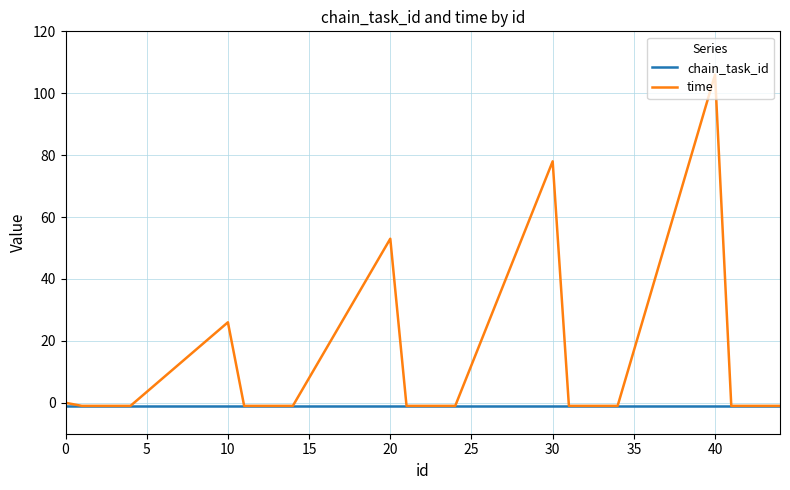

Rank the series by their average value, from lowest to highest.

chain_task_id, time